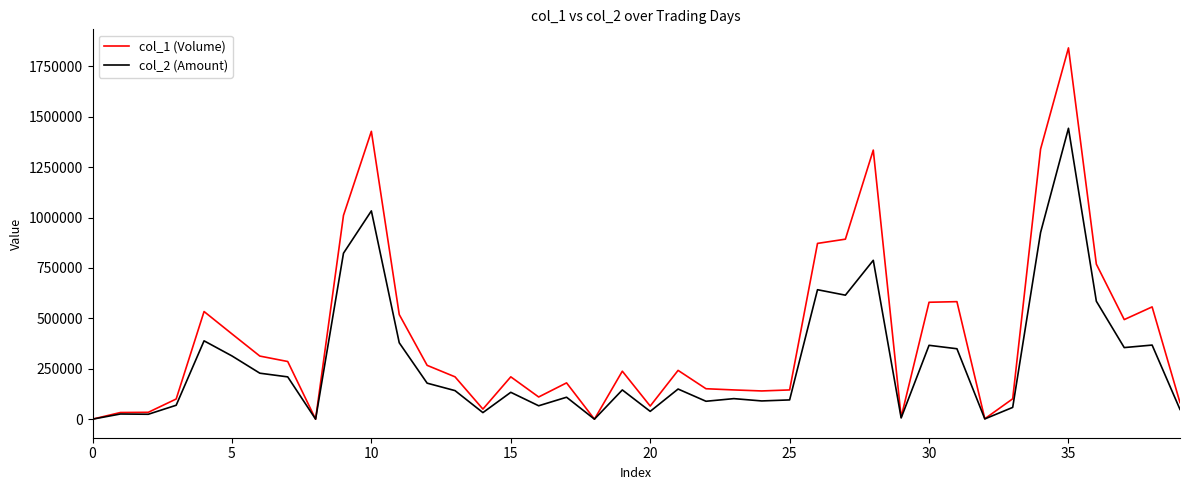

List the series in order of their peak value, highest first.

col_1 (Volume), col_2 (Amount)